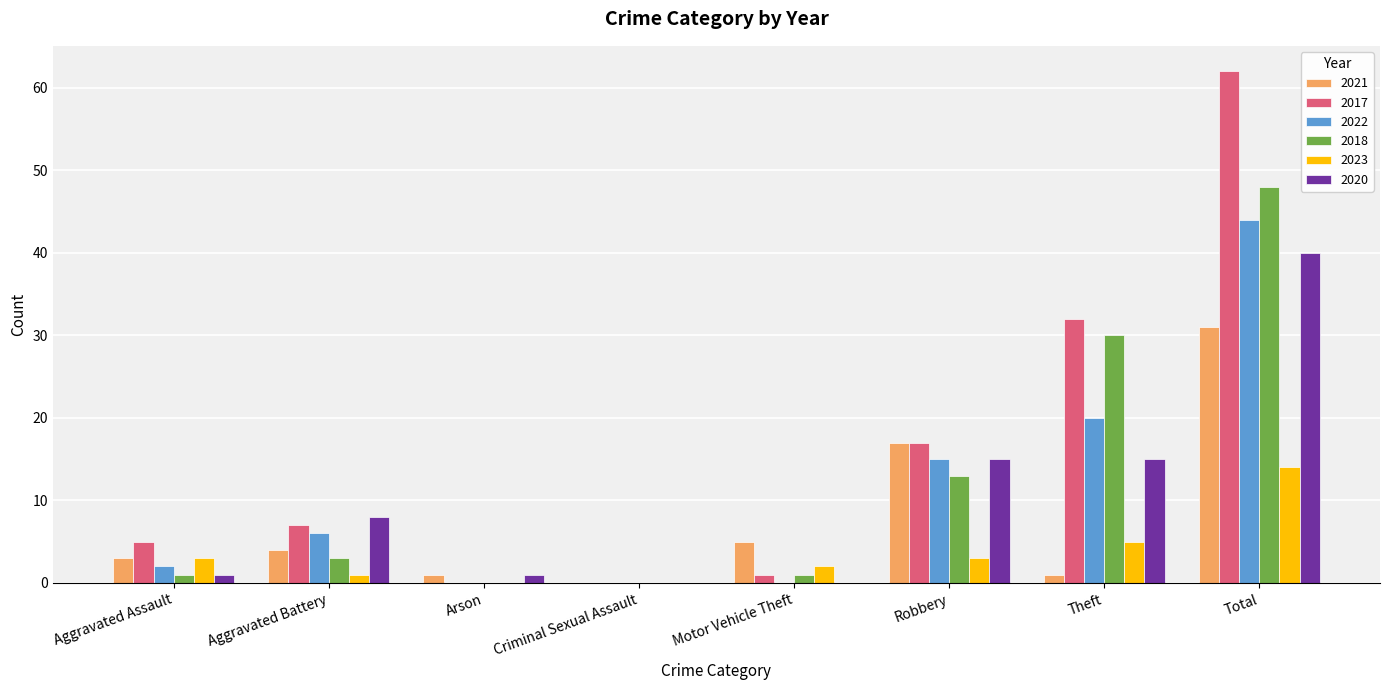

What are all the series names shown in the legend?

2021, 2017, 2022, 2018, 2023, 2020